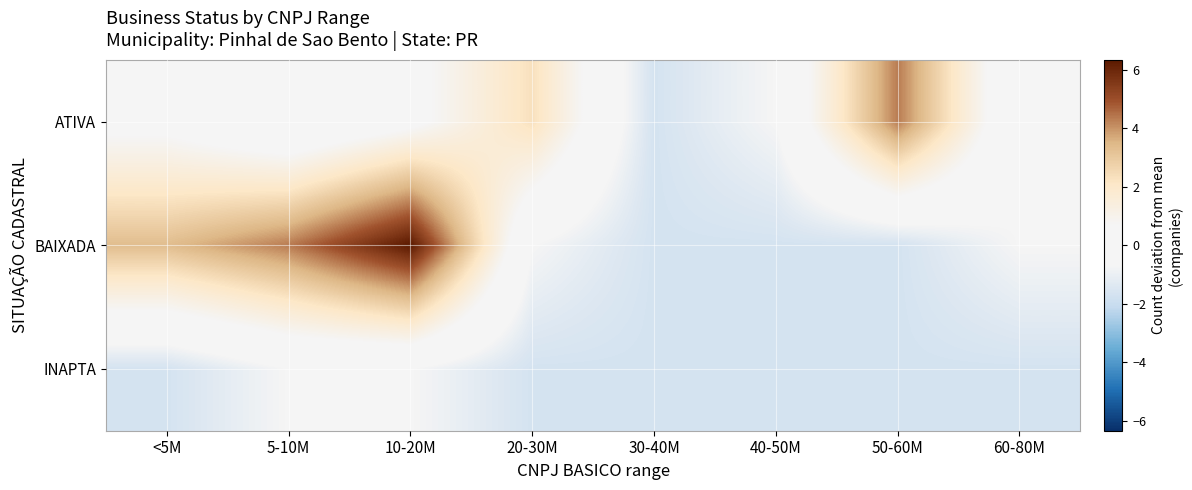

At how many categories does at least one series exceed 5?

1